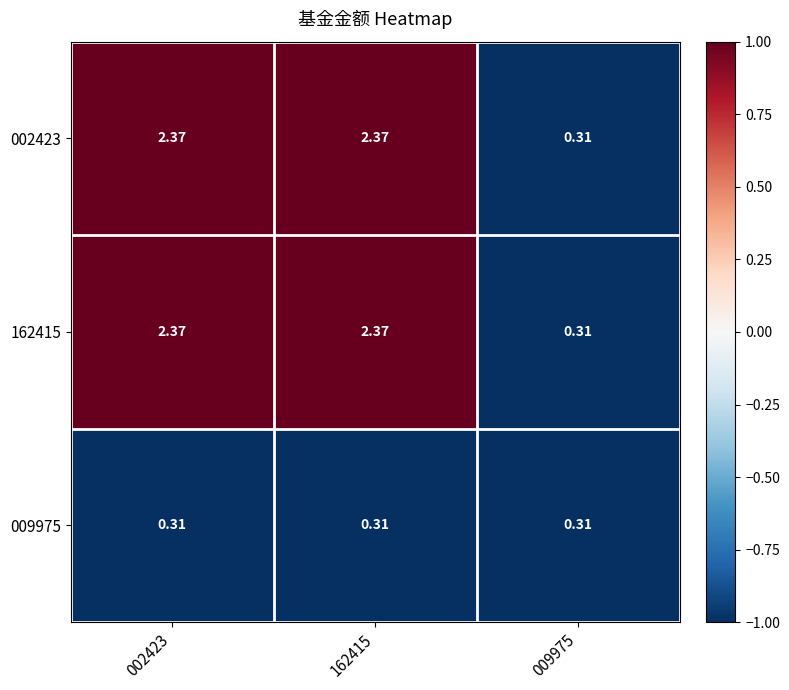

At how many categories does at least one series exceed 0?

3